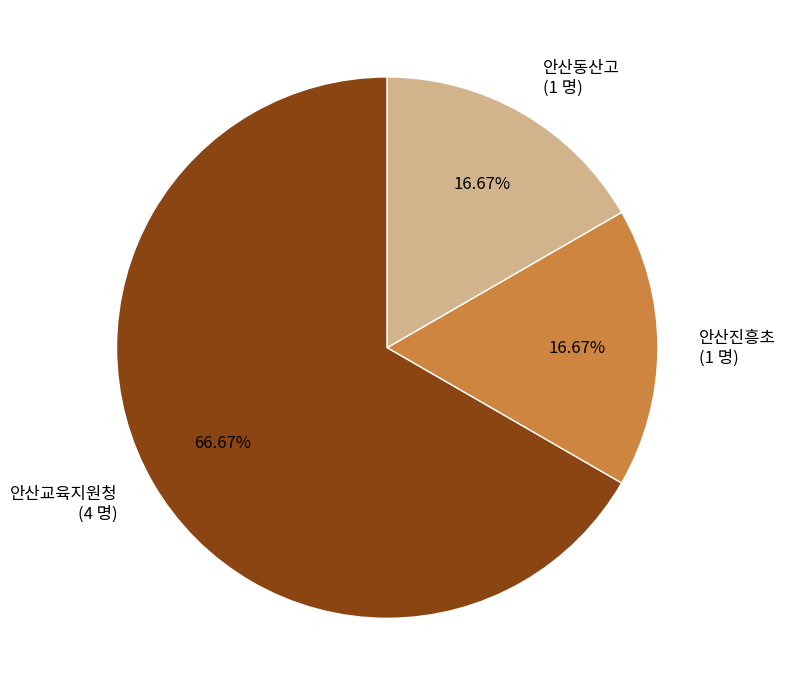

What percentage do 안산진흥초 and 안산교육지원청 together represent?

83.3%